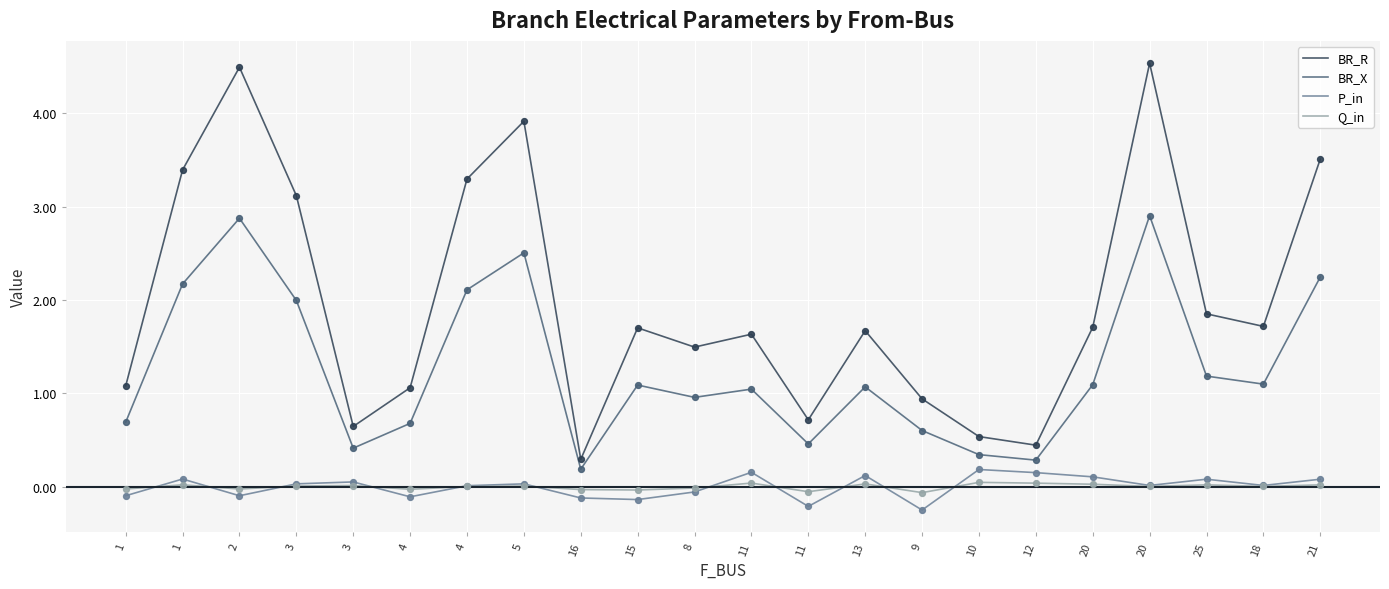

How many lines are shown in the chart?

4